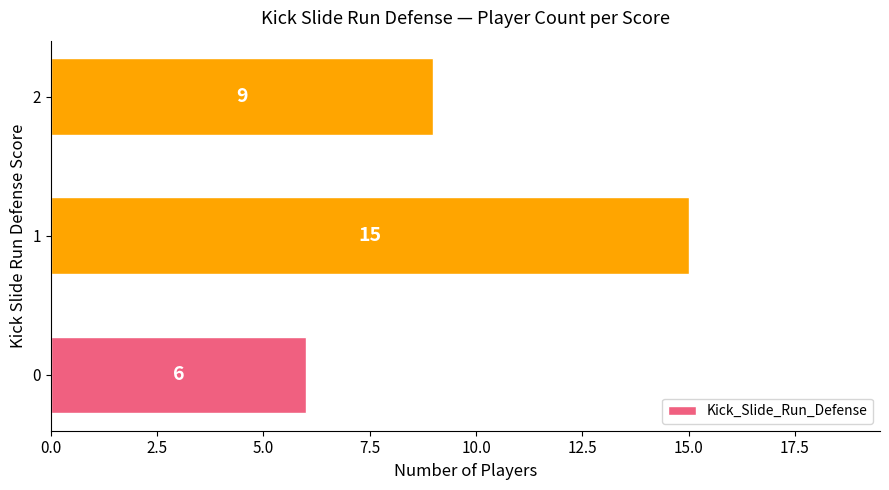

What is the change in value from 0 to 1?

+9